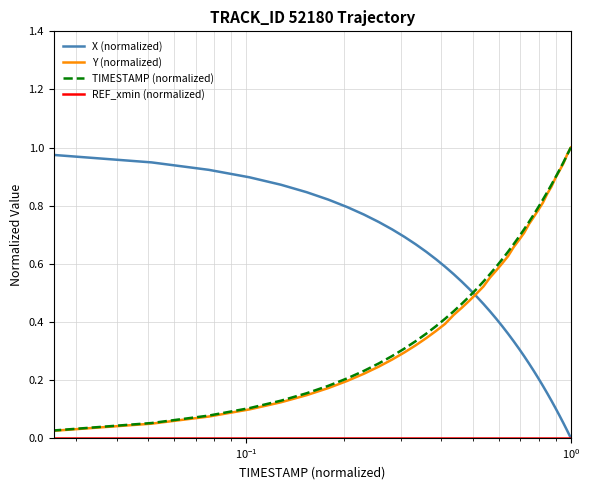

True or false: TIMESTAMP (normalized) and X (normalized) intersect in this chart.

True